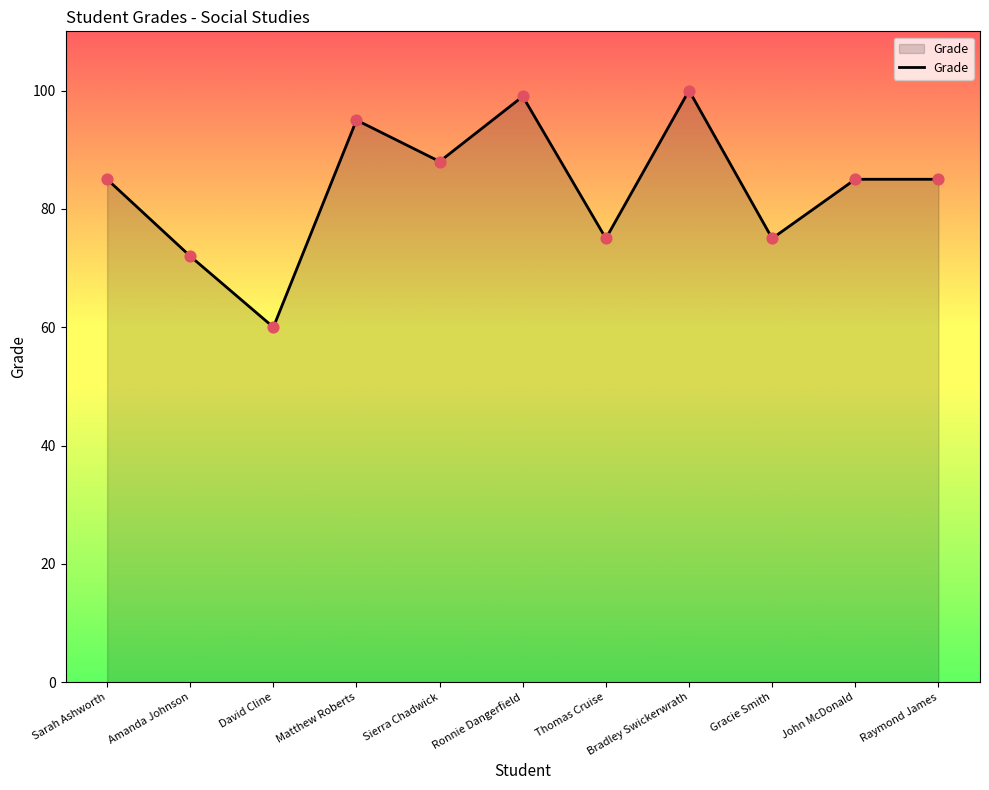

Between Sierra Chadwick and Matthew Roberts, which is larger?

Matthew Roberts